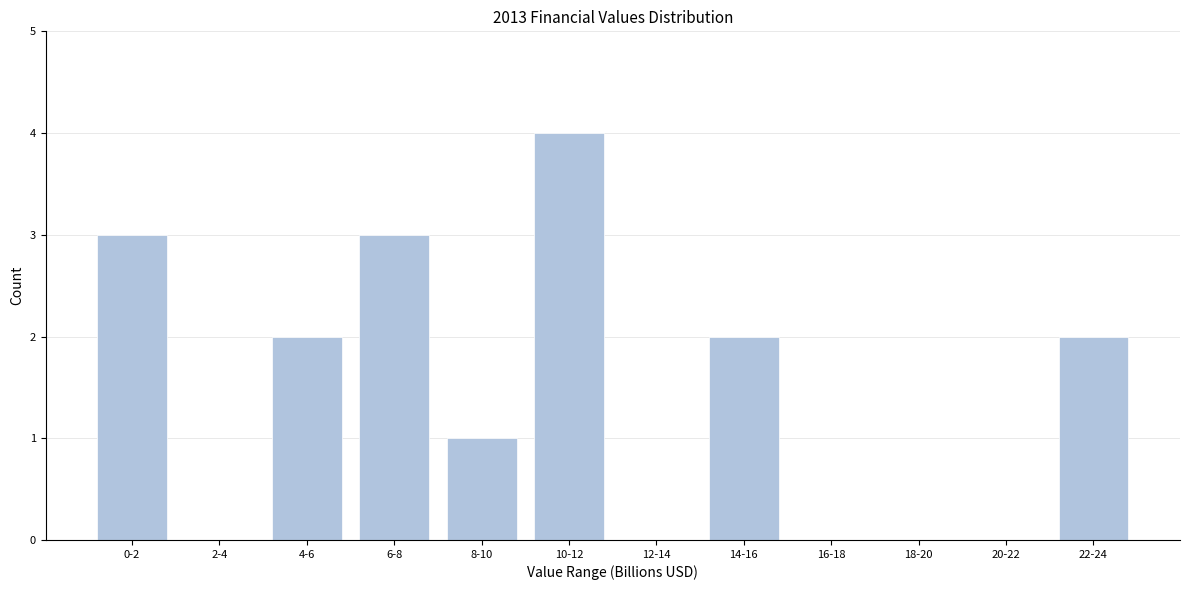

Reading right to left, transcribe all the data shown in this chart.

22-24=2	20-22=0	18-20=0	16-18=0	14-16=2	12-14=0	10-12=4	8-10=1	6-8=3	4-6=2	2-4=0	0-2=3